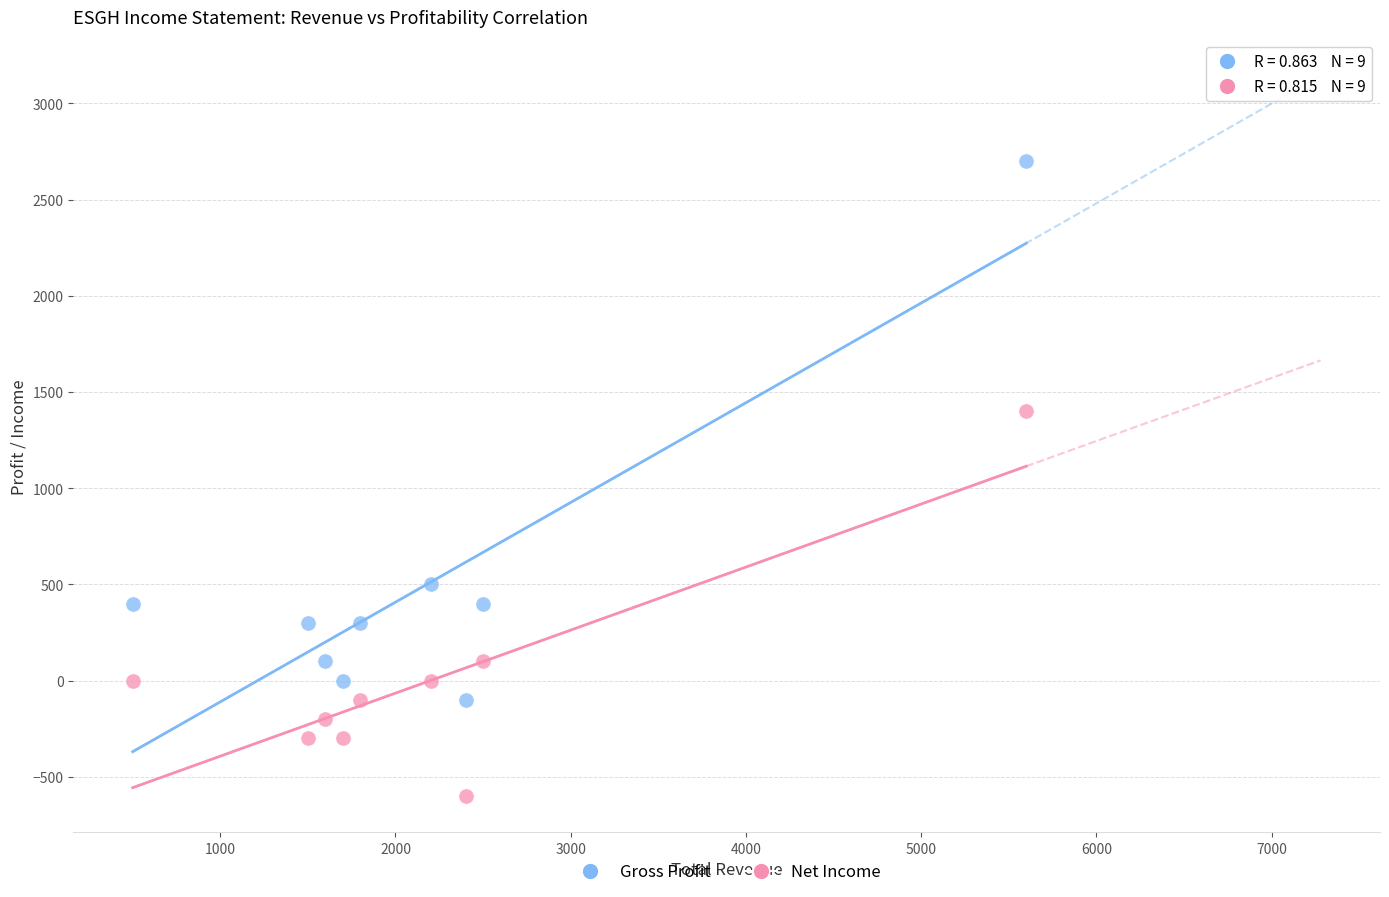

Which series contains the lowest Y value?

Net Income